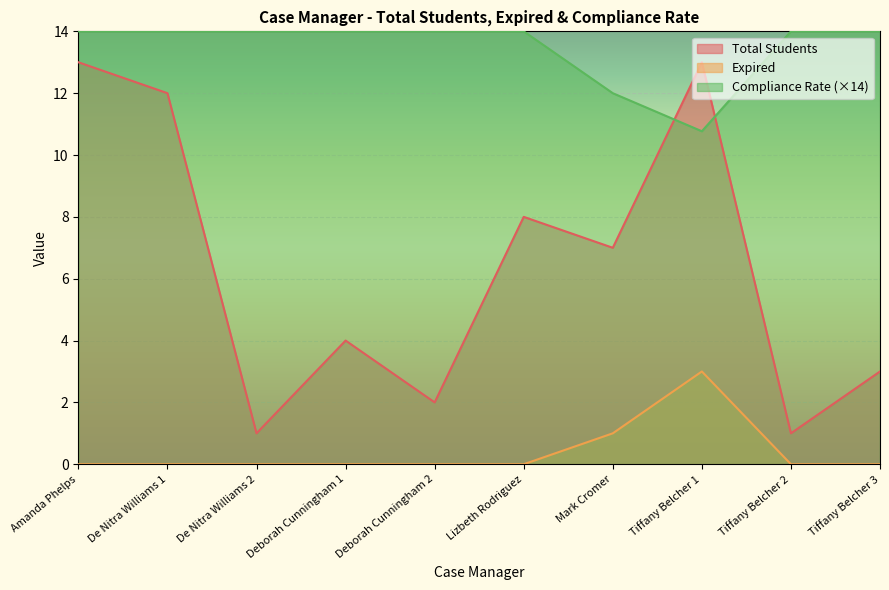

At which category does Expired reach its first local peak?

Tiffany Belcher 1